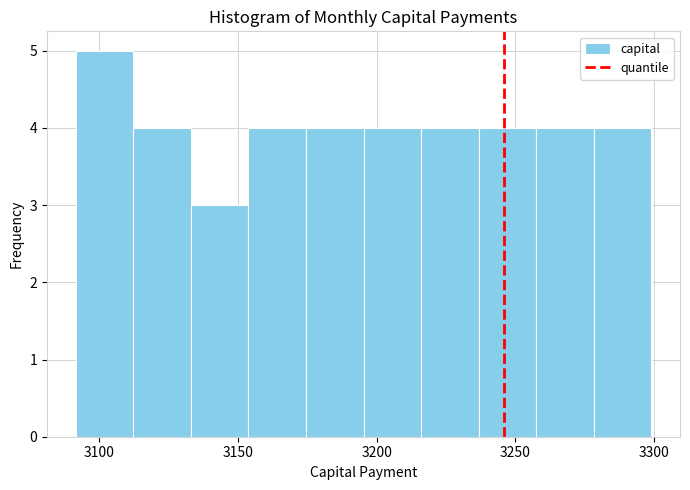

Over which range of the x-axis is the bar tallest?

3090 to 3110